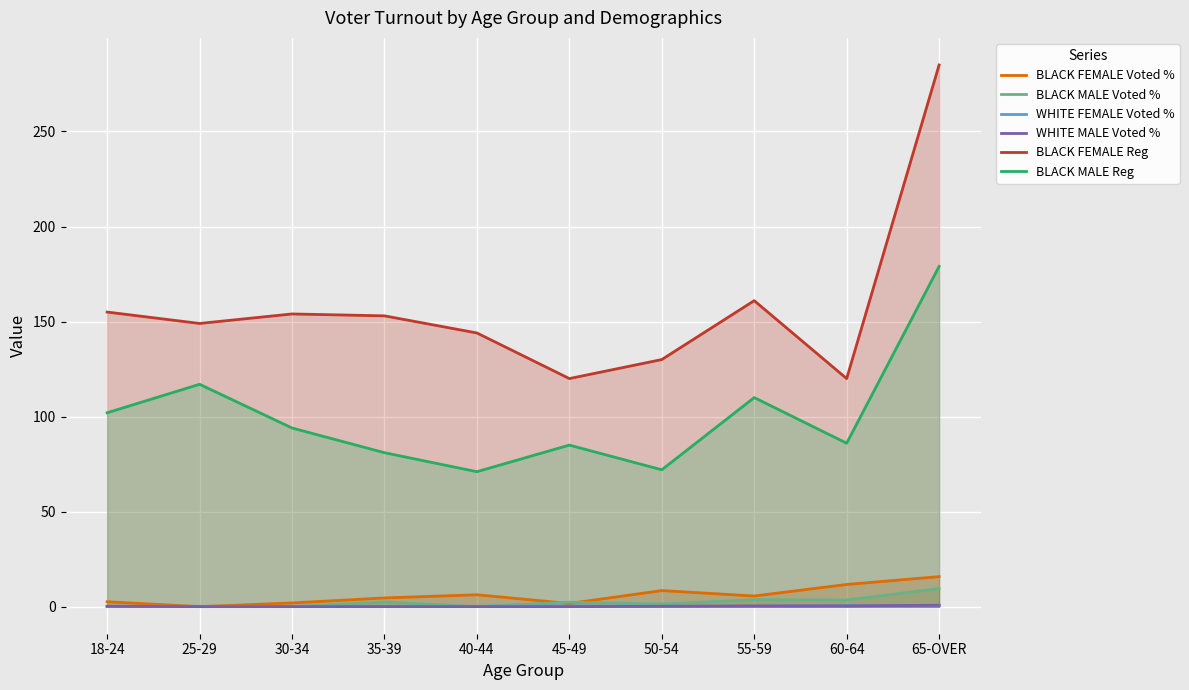

What is the label of the 9th point from the right?

25-29